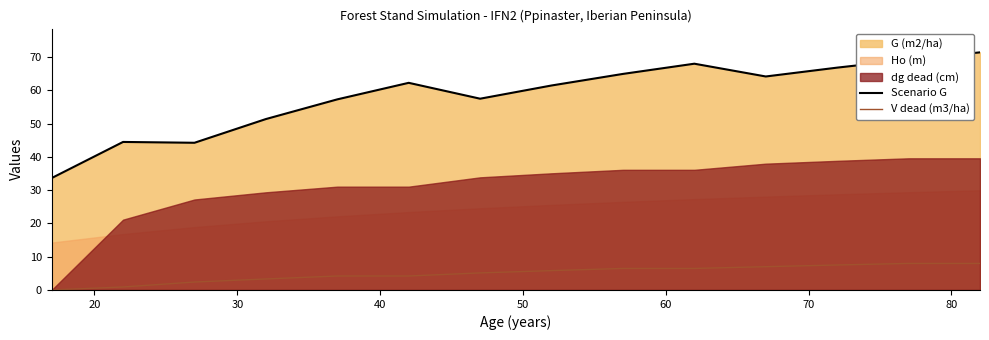

True or false: Scenario G and V dead (m3/ha) intersect in this chart.

False